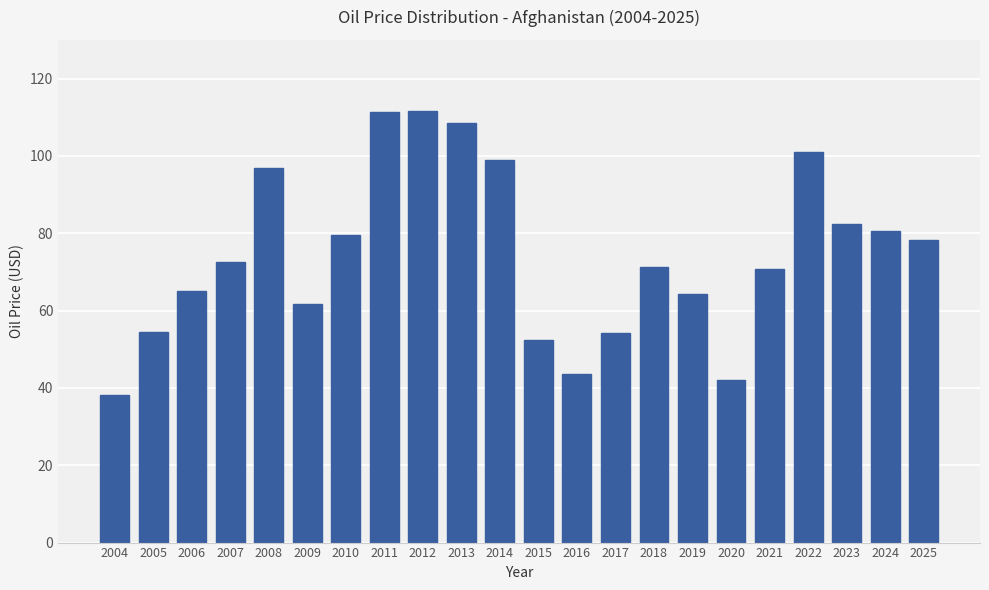

What is the sum of all values?

1639.8